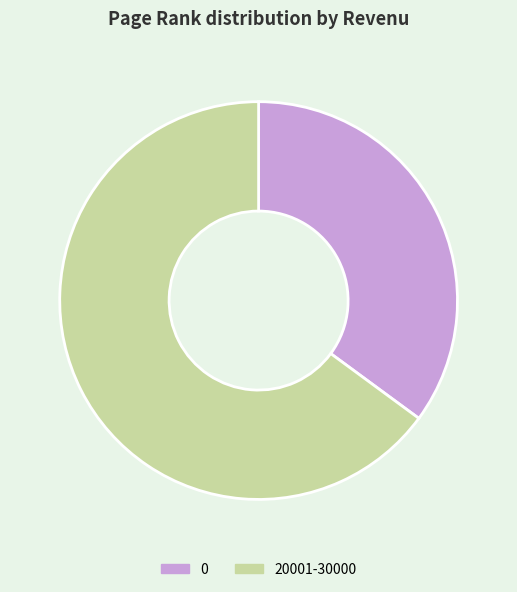

Which slice represents more than half of the pie?

20001-30000